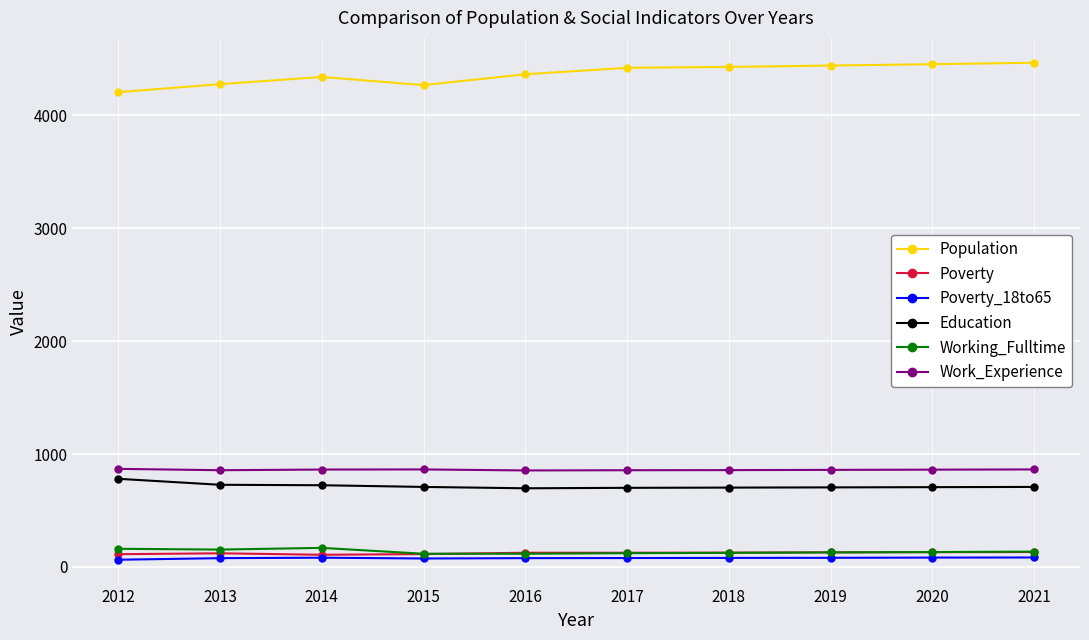

What is the lowest value of the Working_Fulltime series?

117